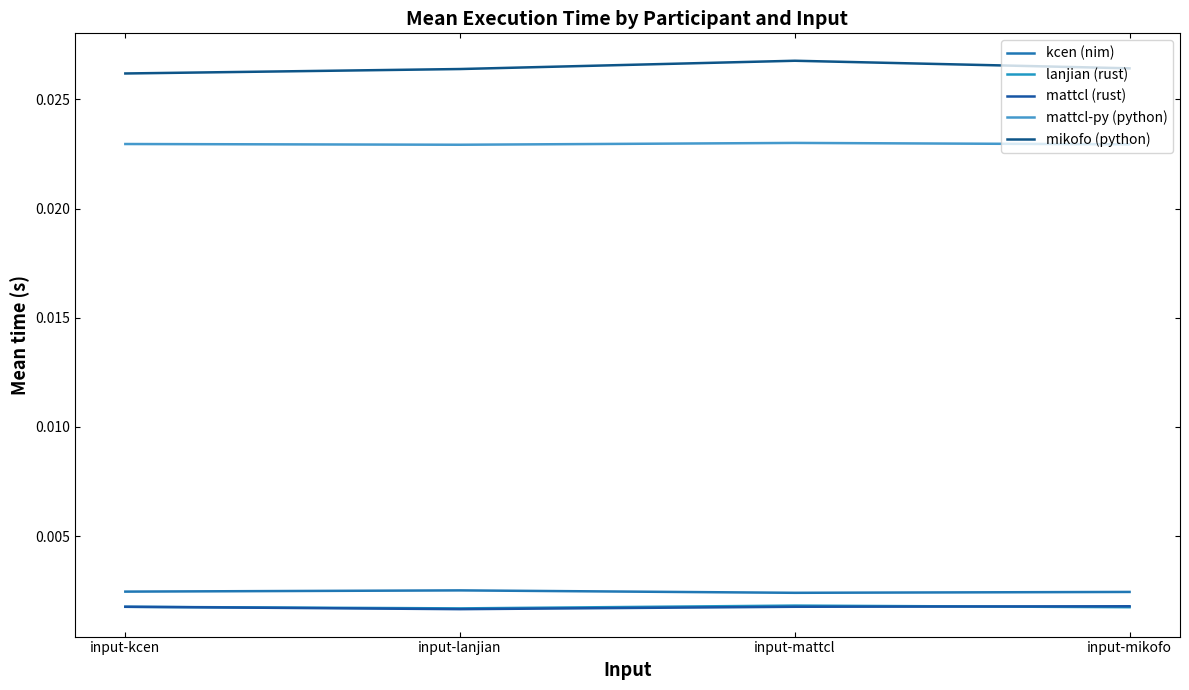

At which label does mattcl-py (python) reach its minimum?

input-lanjian